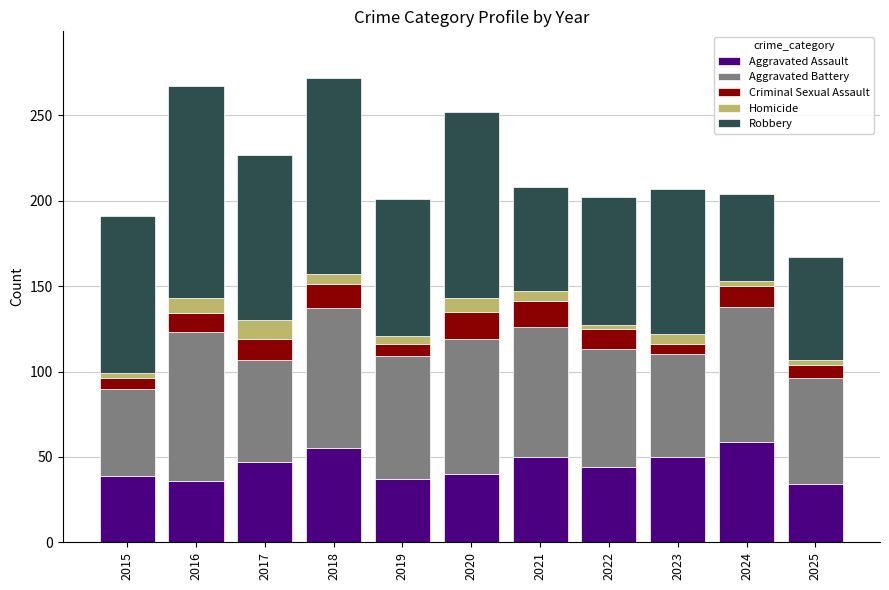

What is the highest value of the Aggravated Assault series?

59